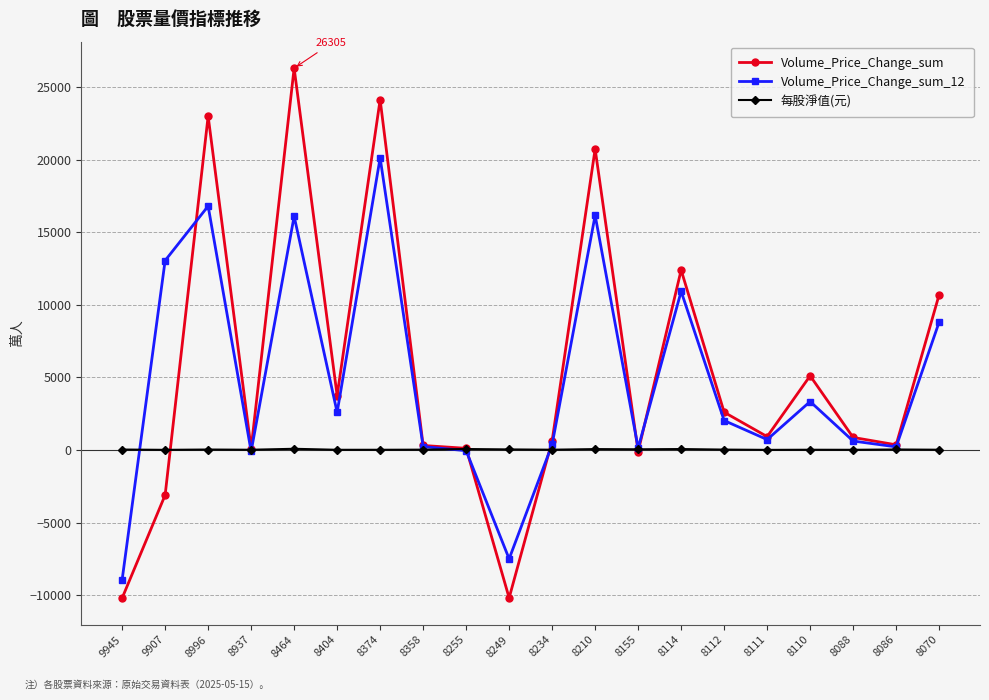

Is it true that 每股淨值(元) equals 20.7 at 8110?

True